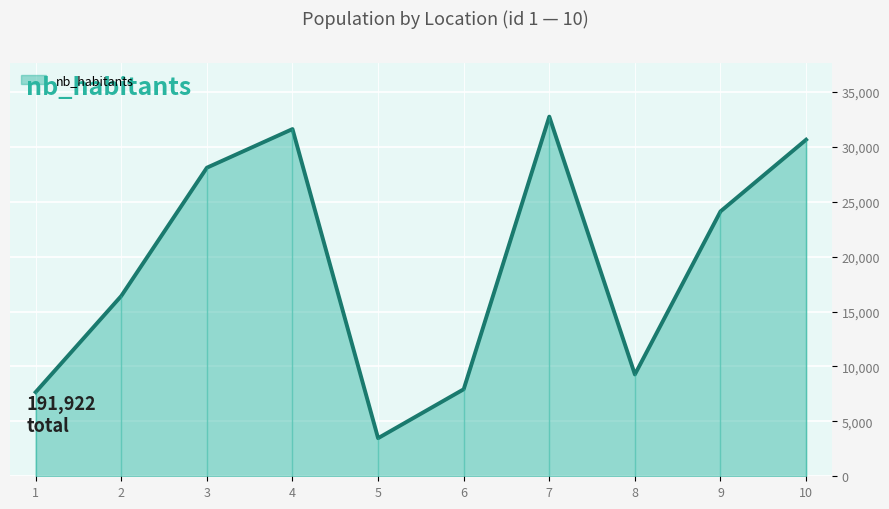

Is it true that the value at 2 is 16415?

True